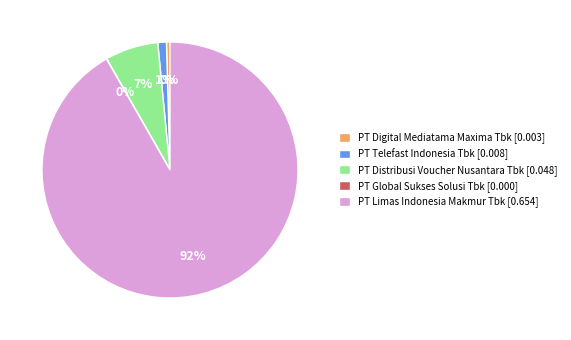

The PT Limas Indonesia Makmur Tbk slice represents 99% of the pie. True or false?

False